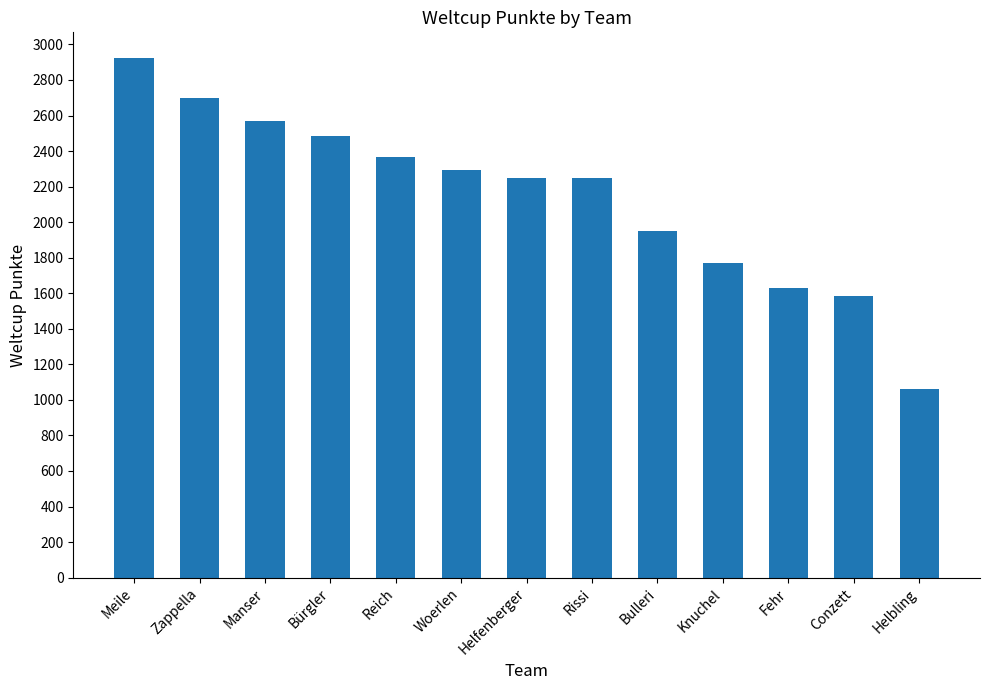

What is the approximate value at Bulleri, to the nearest 100?

1900